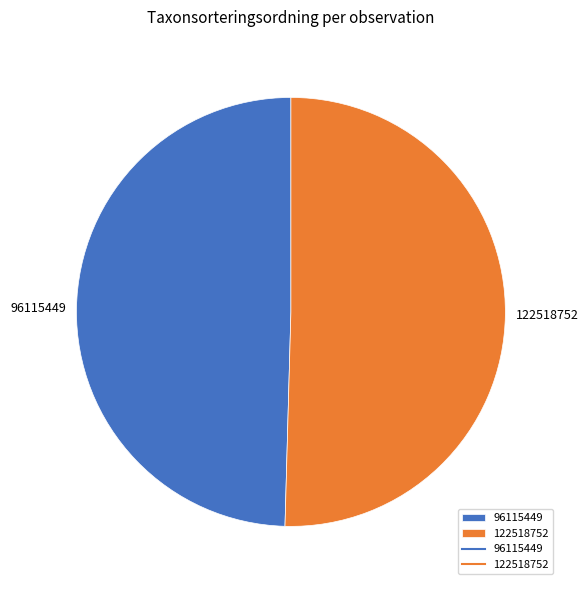

Rank the categories by value from highest to lowest.

122518752, 96115449